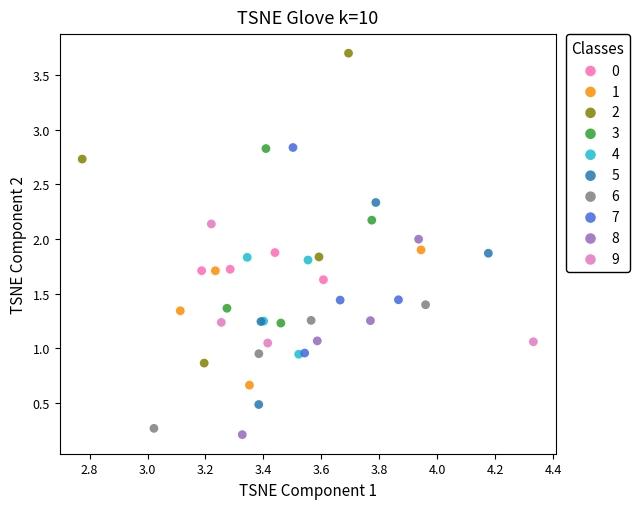

Which series contains the lowest Y value?

8